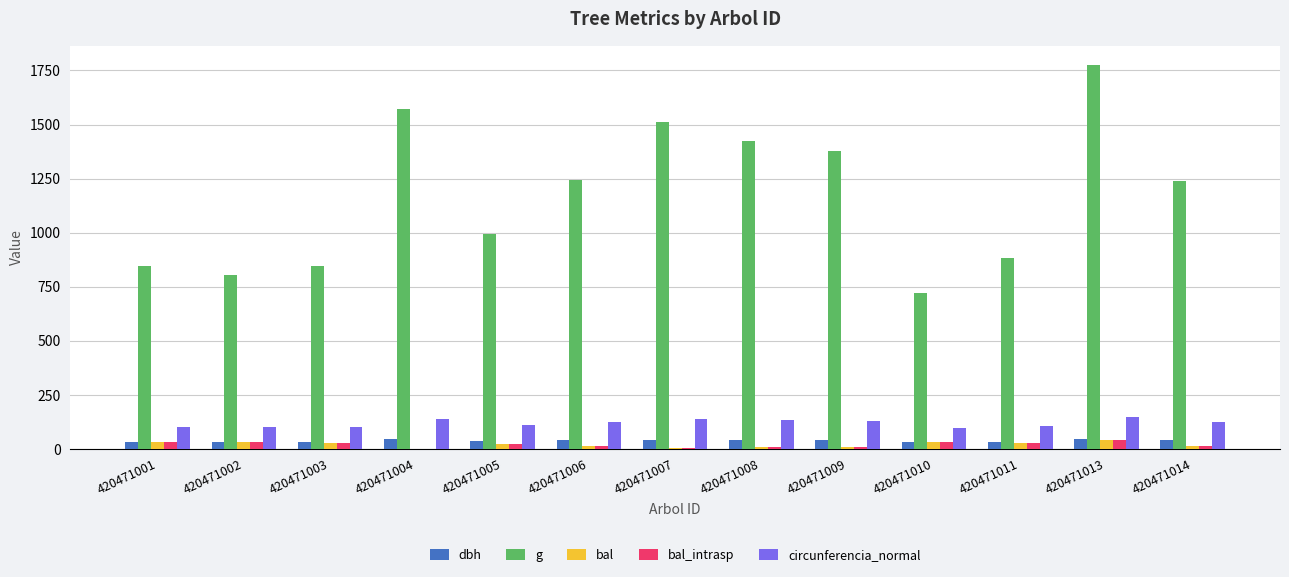

How many groups of bars are there?

13